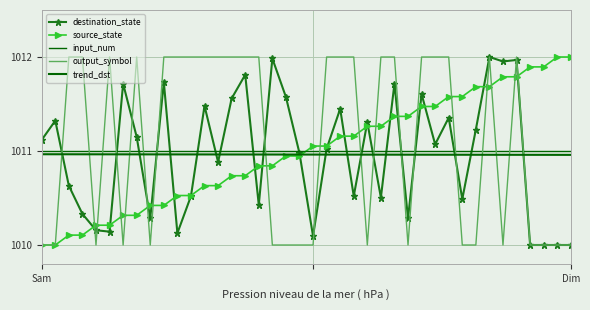

What is the value of the trend_dst point at the 2nd from the left?

1011.0